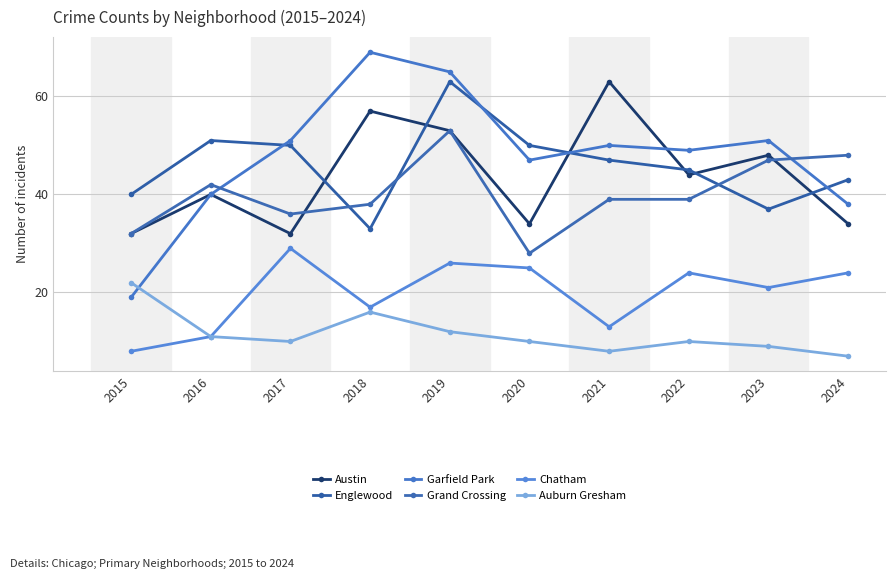

Which series has the widest spread of values?

Garfield Park